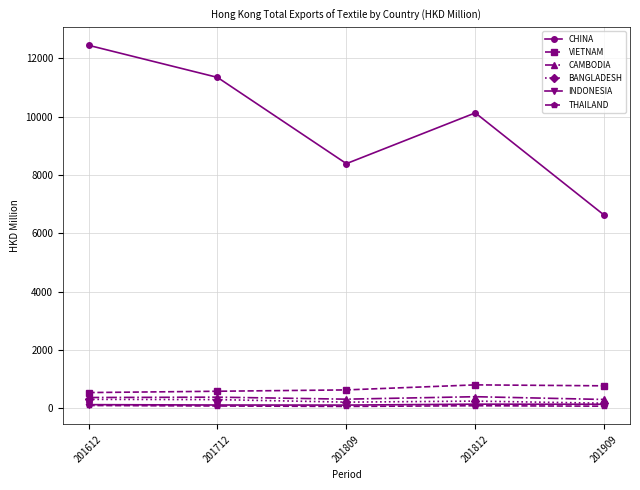

True or false: INDONESIA and CHINA cross at least once.

False